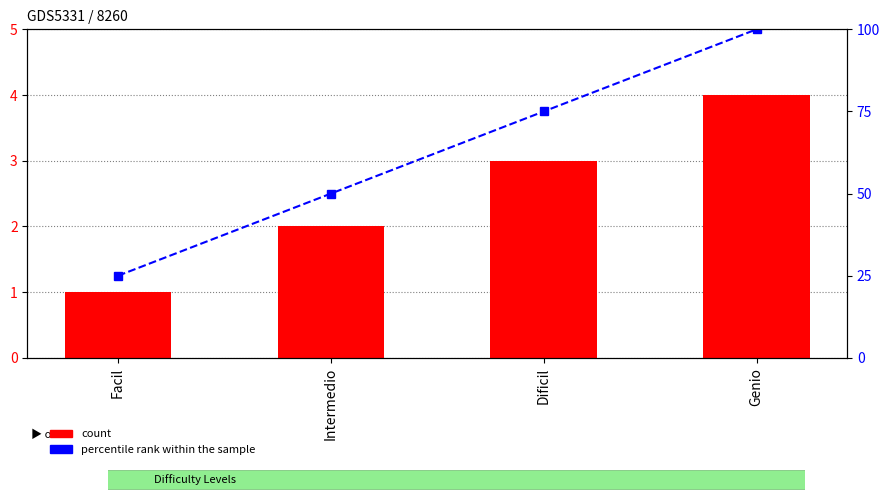

Which category has the lowest value in the count series?

Facil